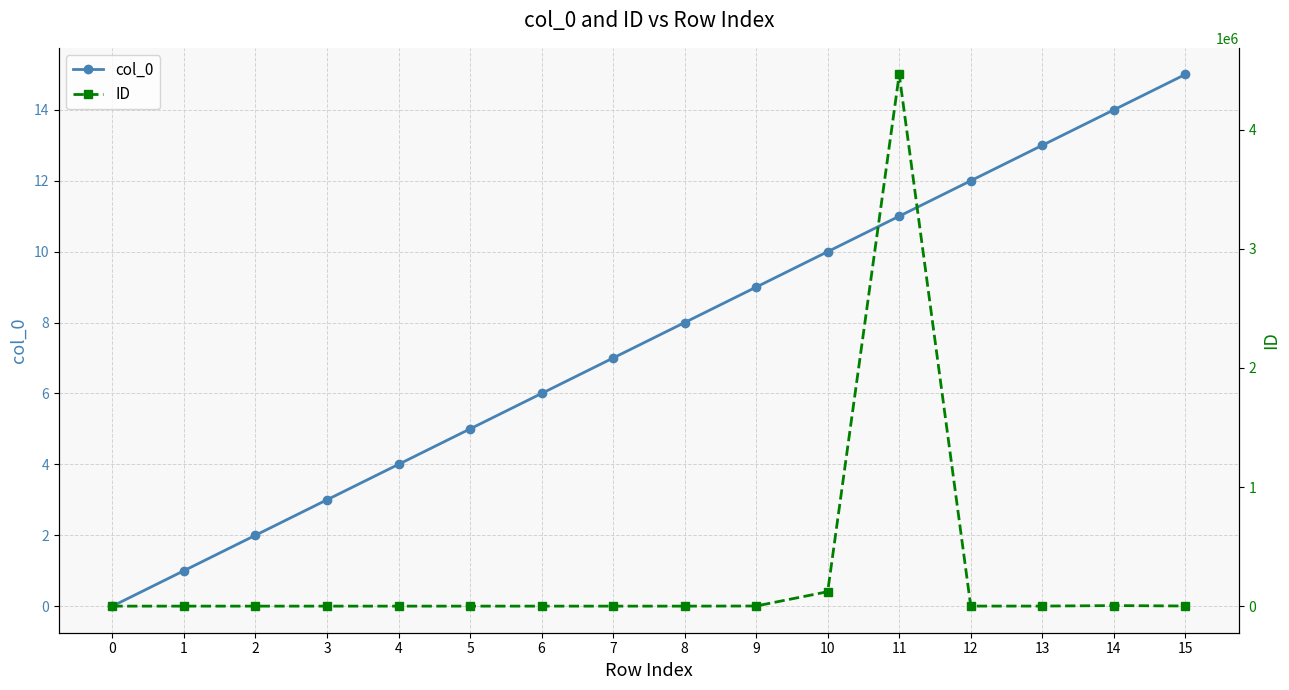

Rank the categories by ID value from lowest to highest.

0, 1, 2, 3, 4, 5, 6, 7, 8, 12, 13, 9, 15, 14, 10, 11